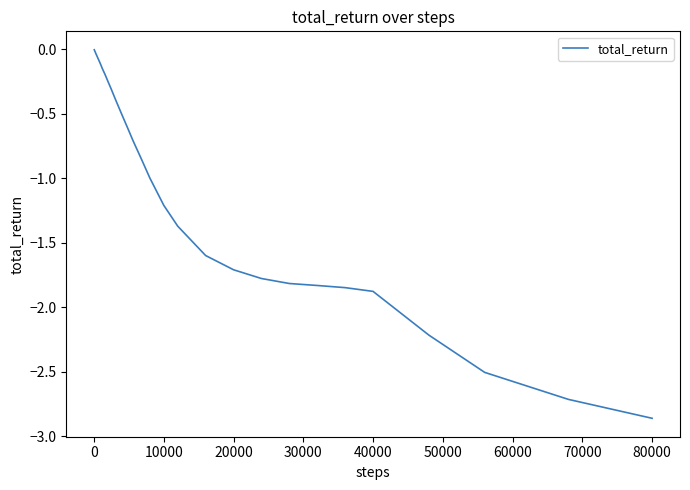

What is the difference between the maximum and minimum values?

2.9